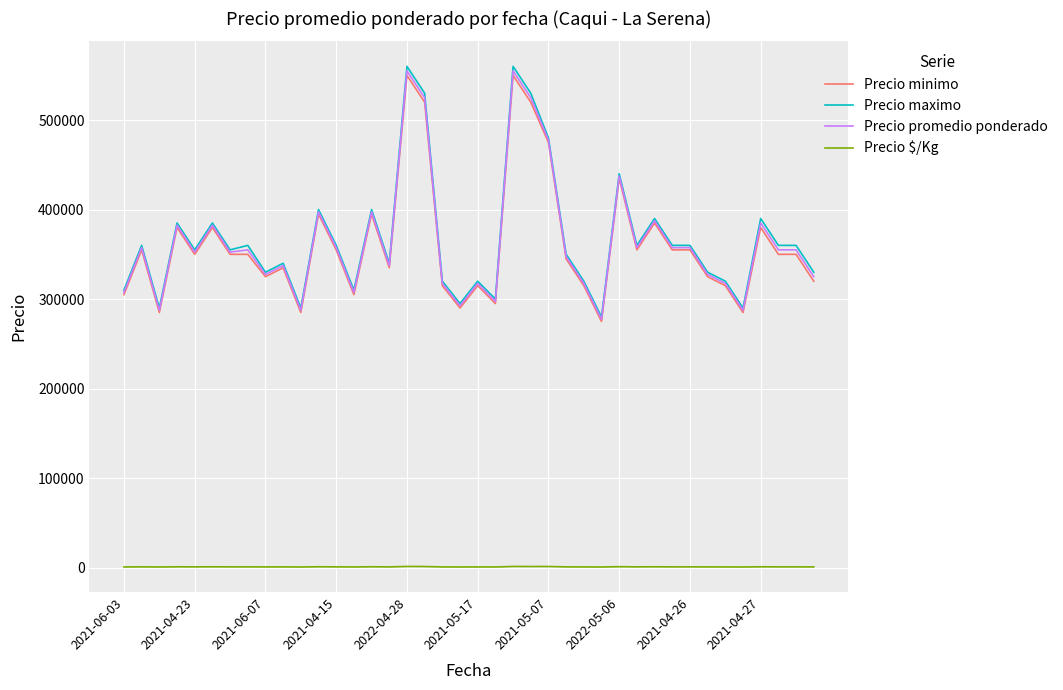

Which series has the largest range (max minus min)?

Precio maximo